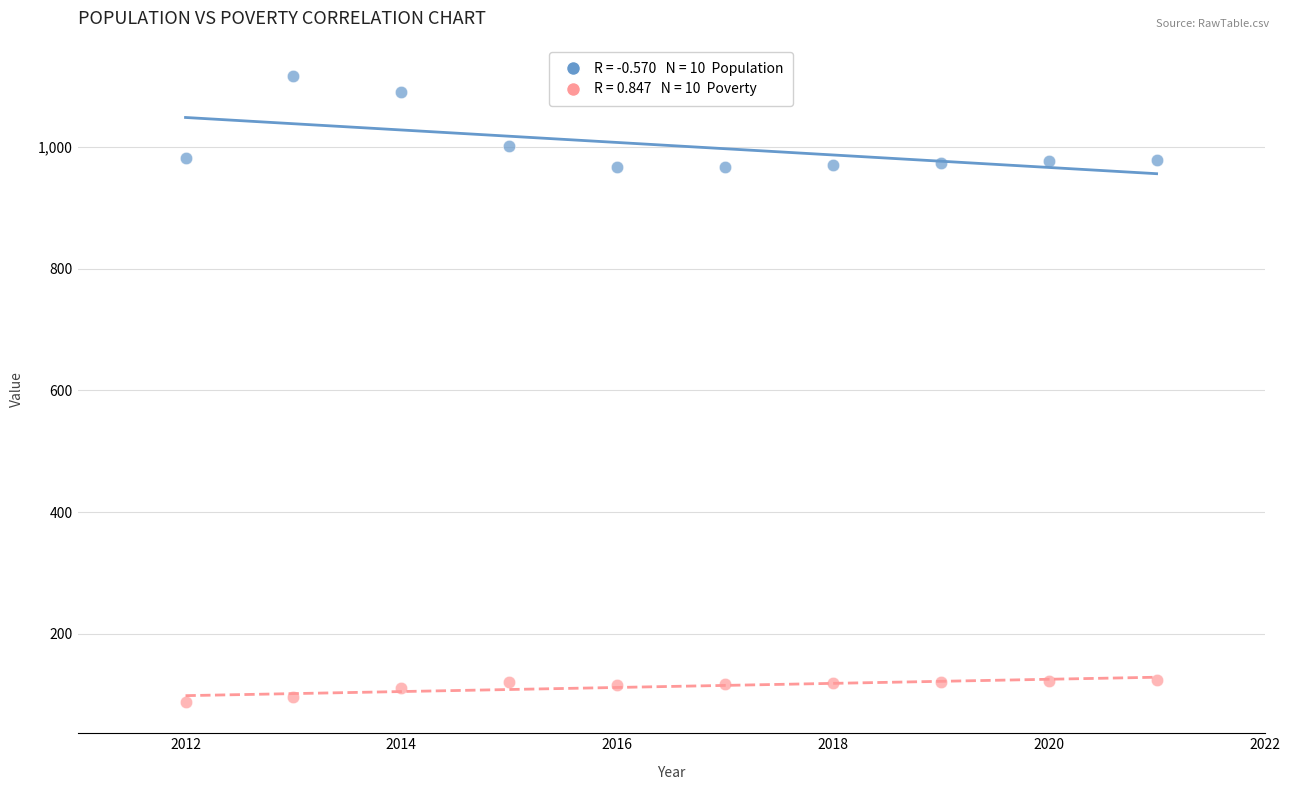

Across all data points, what is the range of Y values (max minus min)?

1028